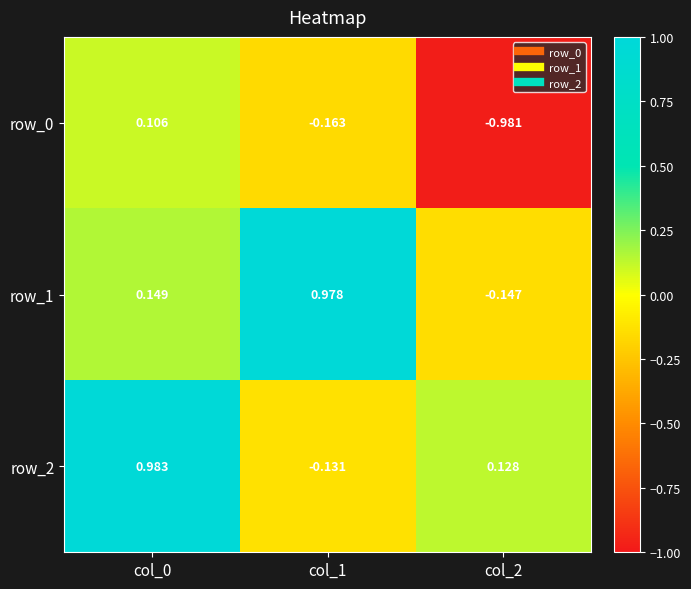

Is the value of row_0 at col_1 greater than the value of row_2 at col_2?

No